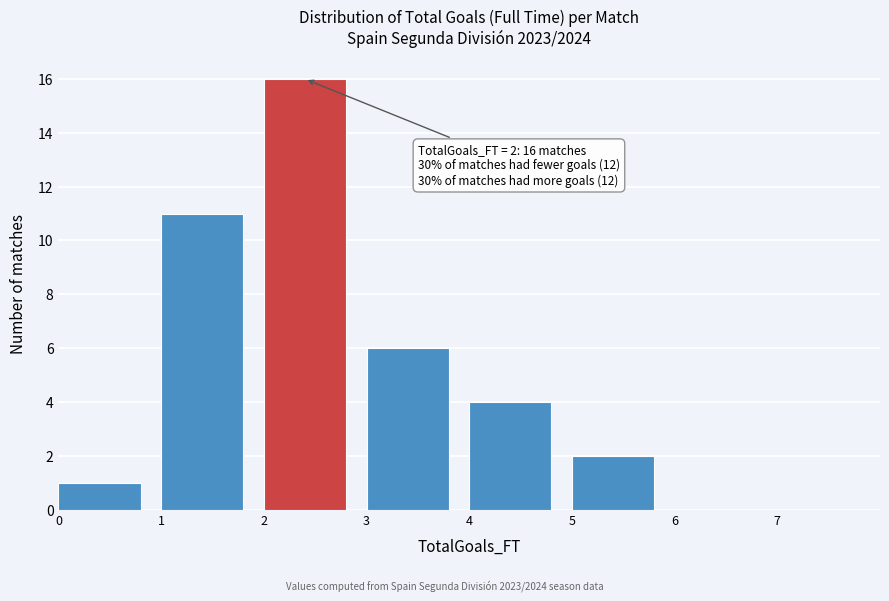

Which range on the x-axis has the tallest bar?

2 to 3